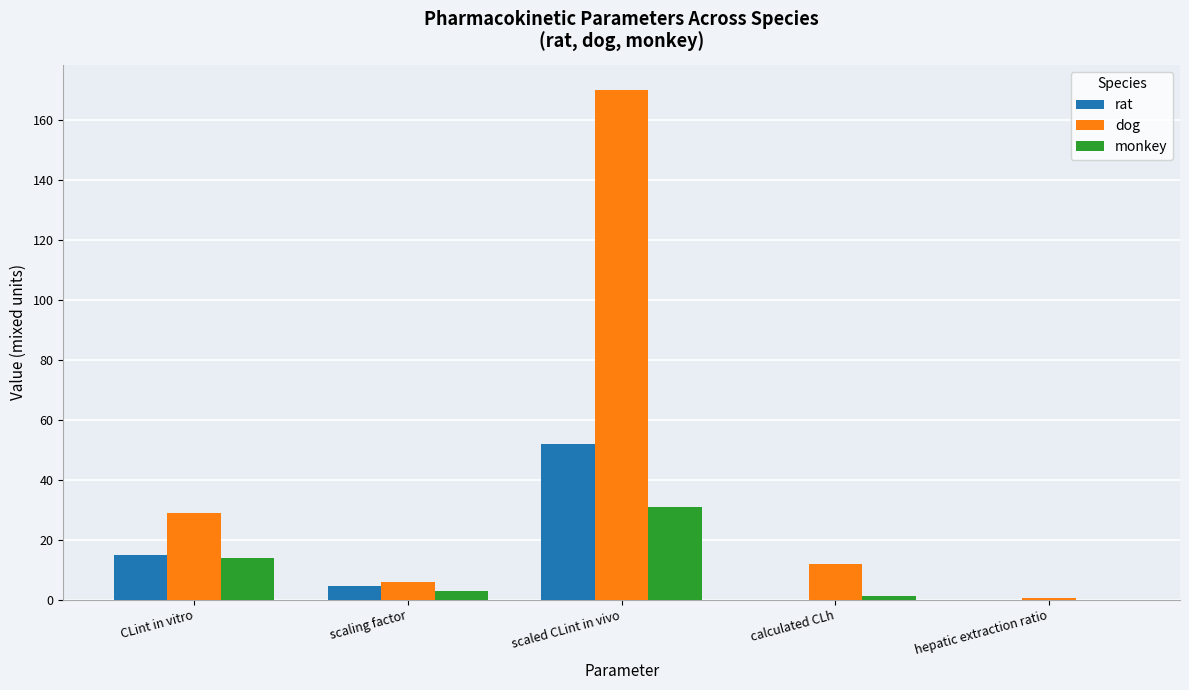

How many data points does each series have?

5